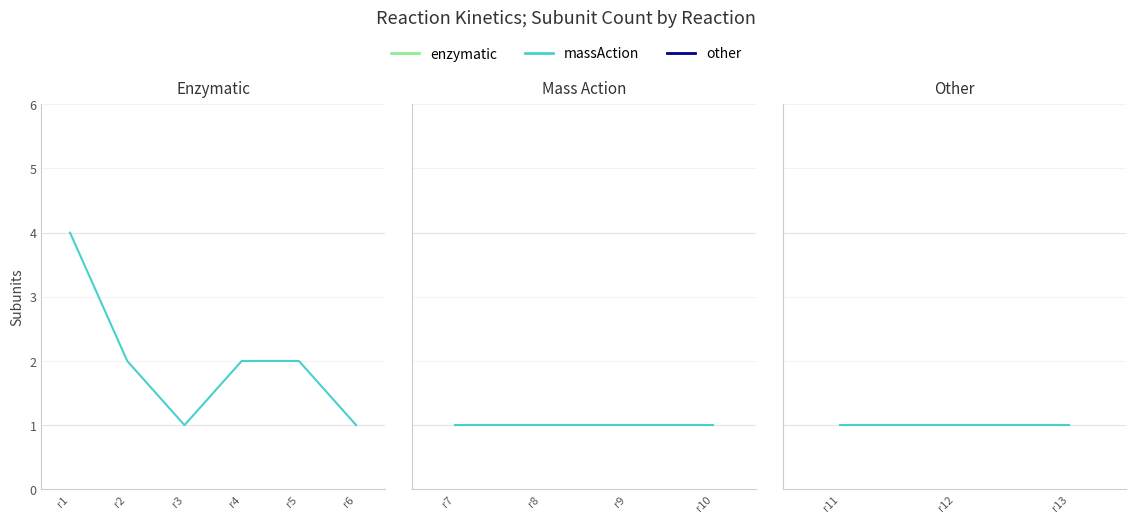

True or false: the data shows 1 at r12.

True